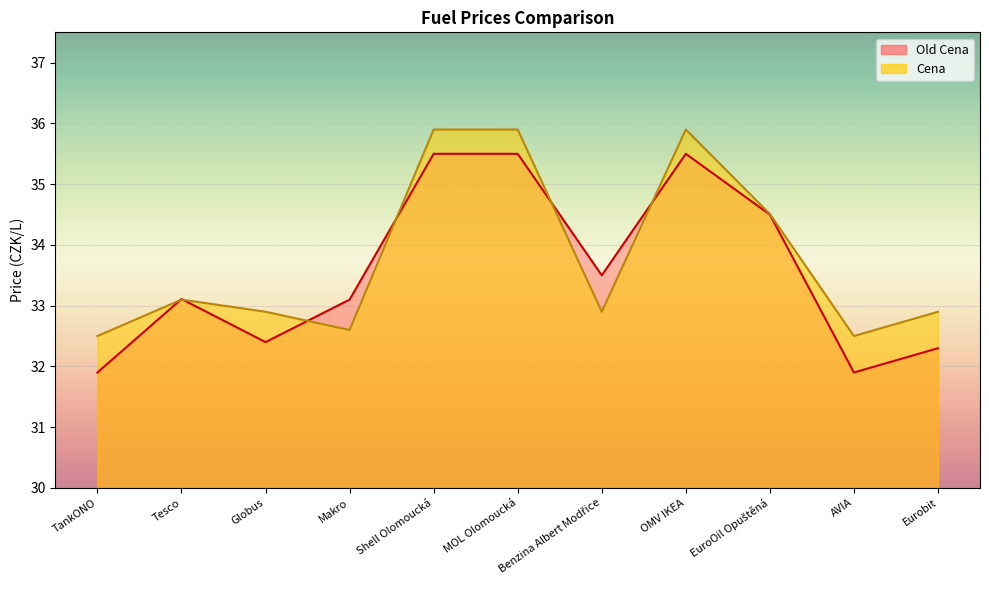

Which series ends up on top after the final intersection of Cena and Old Cena?

Cena